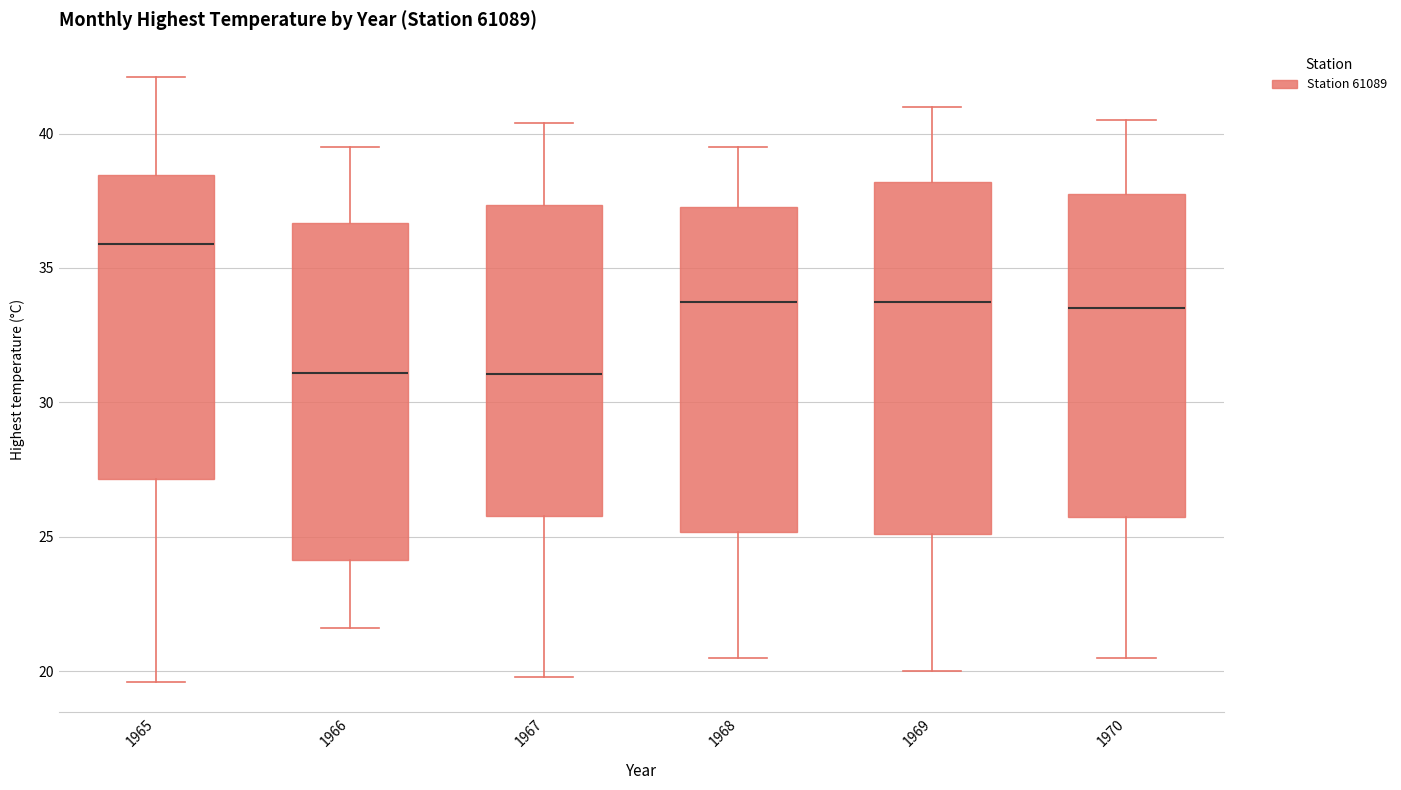

Which box has the highest median line?

1965